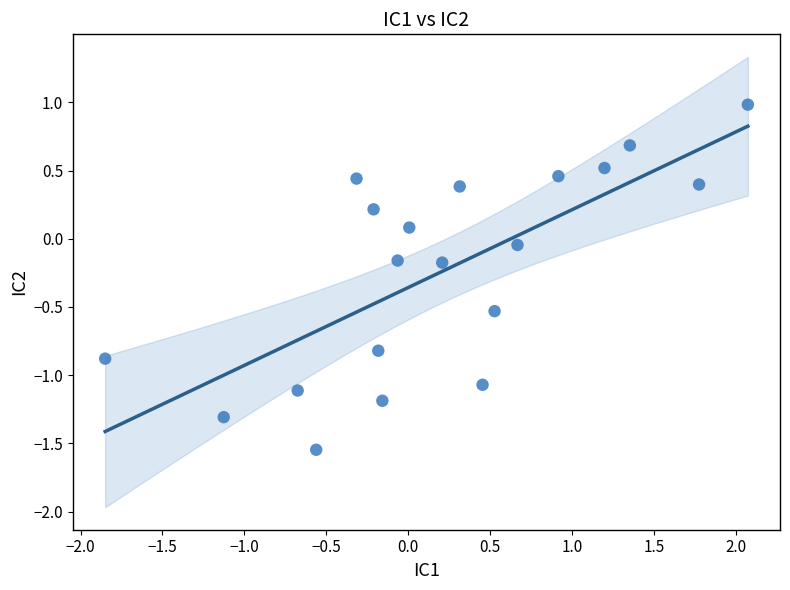

What is the range of Y values (max minus min)?

2.5